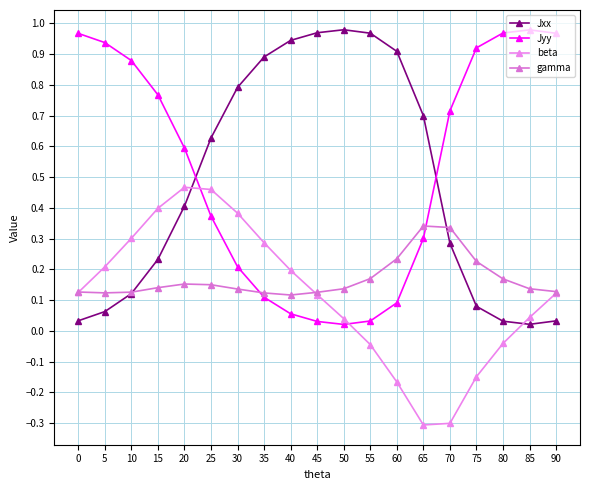

Reading left to right, list all the values displayed in this chart.

Jxx: 0.0	0.1	0.1	0.2	0.4	0.6	0.8	0.9	0.9	1.0	1.0	1.0	0.9	0.7	0.3	0.1	0.0	0.0	0.0
Jyy: 1.0	0.9	0.9	0.8	0.6	0.4	0.2	0.1	0.1	0.0	0.0	0.0	0.1	0.3	0.7	0.9	1.0	1.0	1.0
beta: 0.1	0.2	0.3	0.4	0.5	0.5	0.4	0.3	0.2	0.1	0.0	-0.0	-0.2	-0.3	-0.3	-0.1	-0.0	0.0	0.1
gamma: 0.1	0.1	0.1	0.1	0.2	0.1	0.1	0.1	0.1	0.1	0.1	0.2	0.2	0.3	0.3	0.2	0.2	0.1	0.1